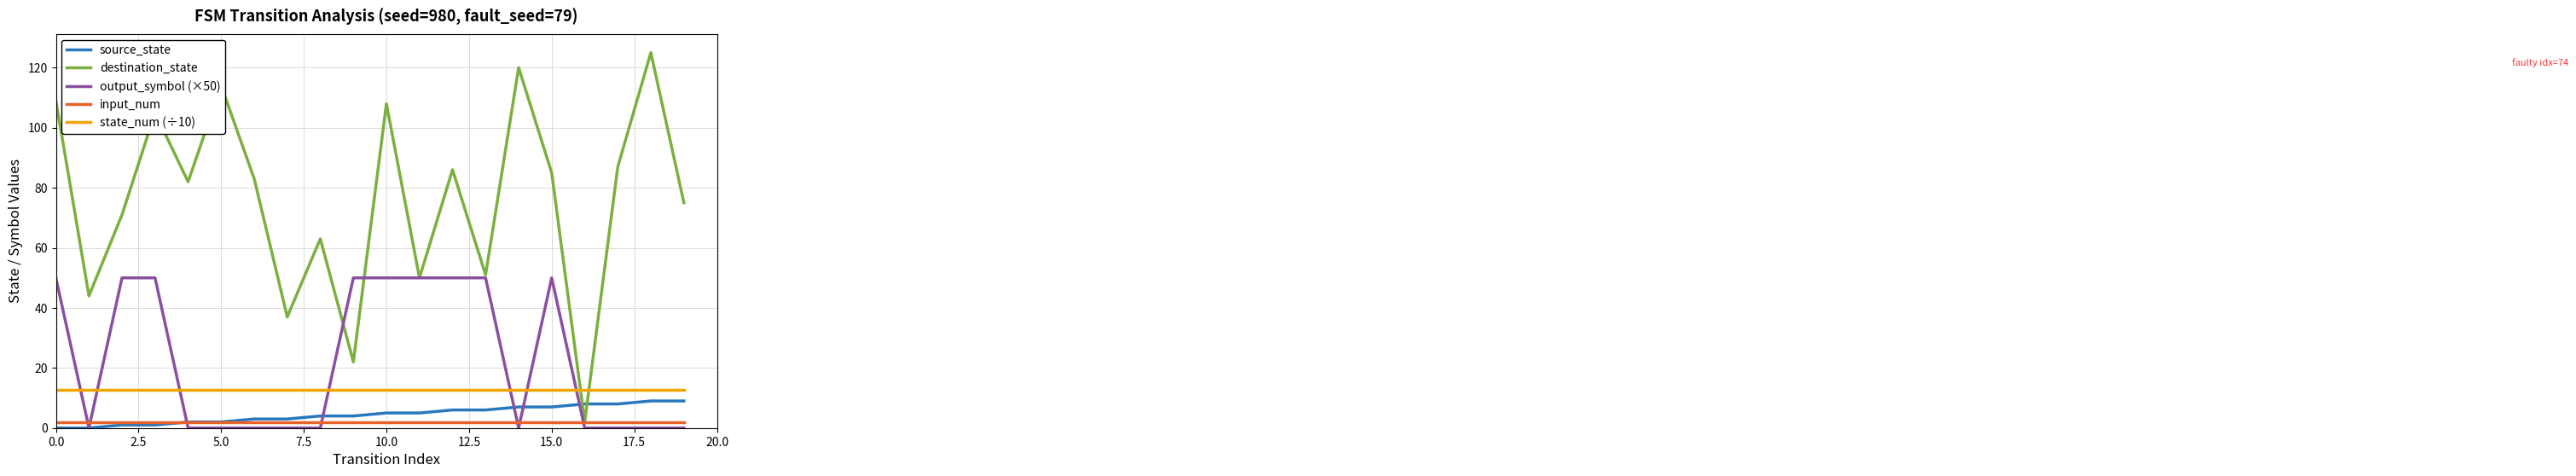

True or false: destination_state and state_num (÷10) cross at least once.

True